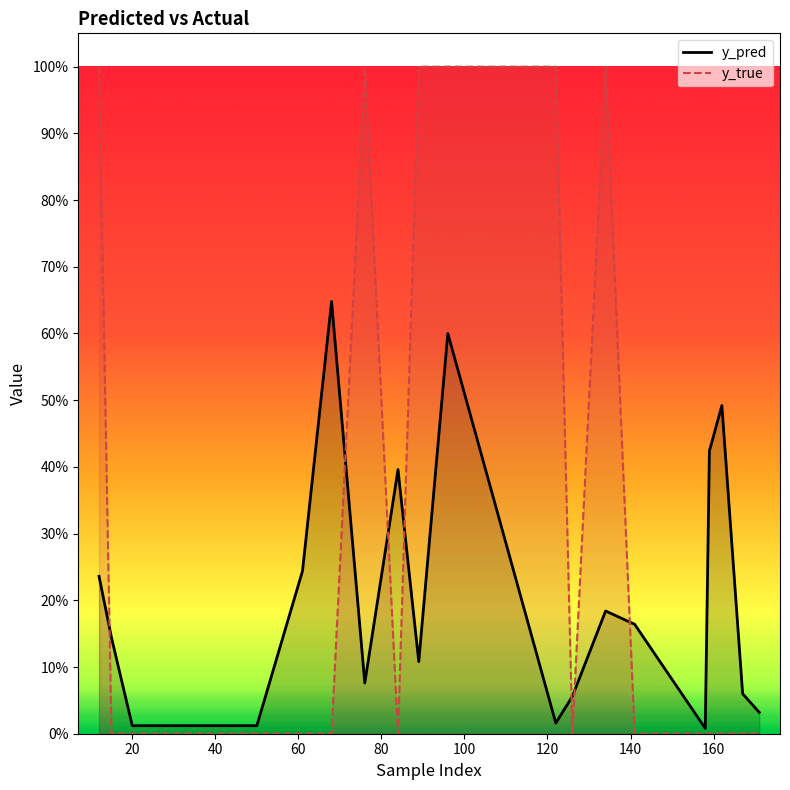

List the series in order of their overall mean, highest first.

y_true, y_pred